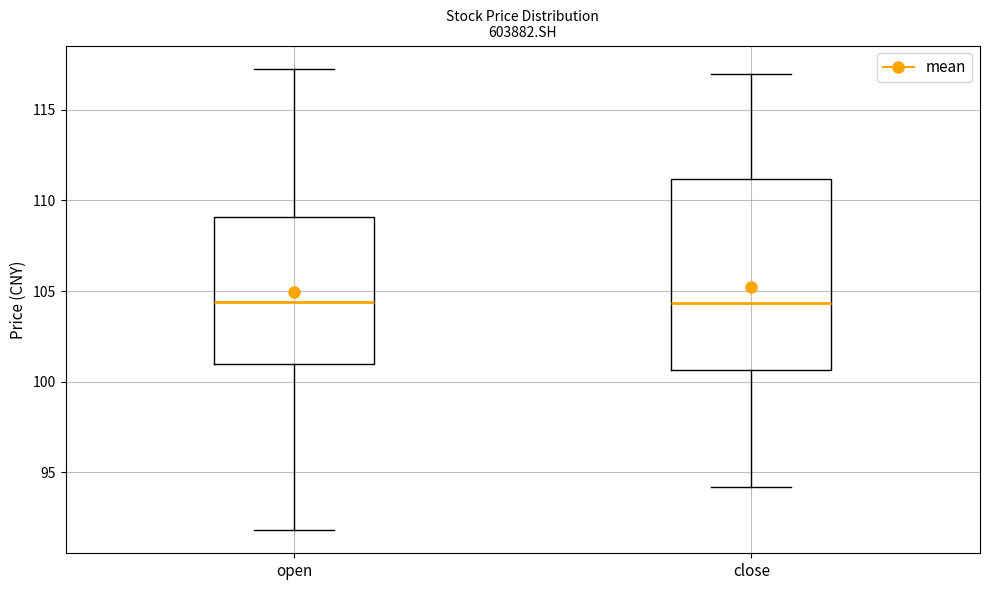

Where does the upper whisker of the box for close end on the y-axis? The values are not printed on the chart, so give them approximately, as read against the axis.

117.0